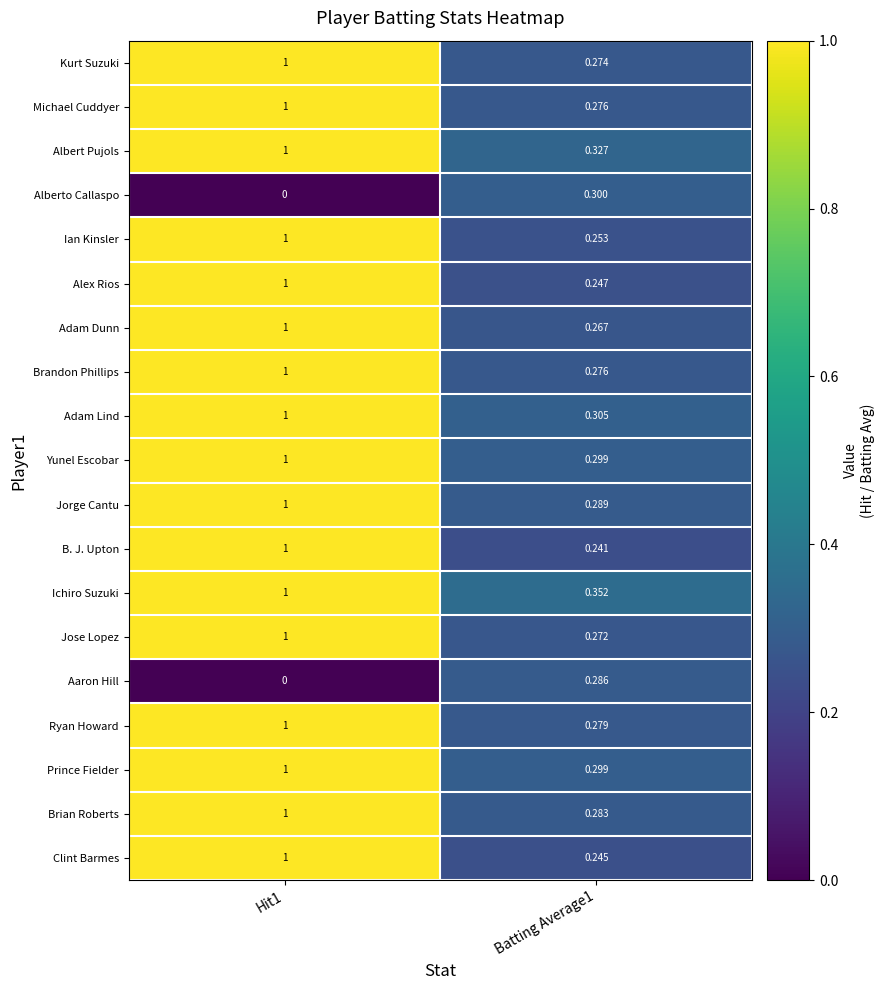

Which series has the widest spread of values?

B. J. Upton